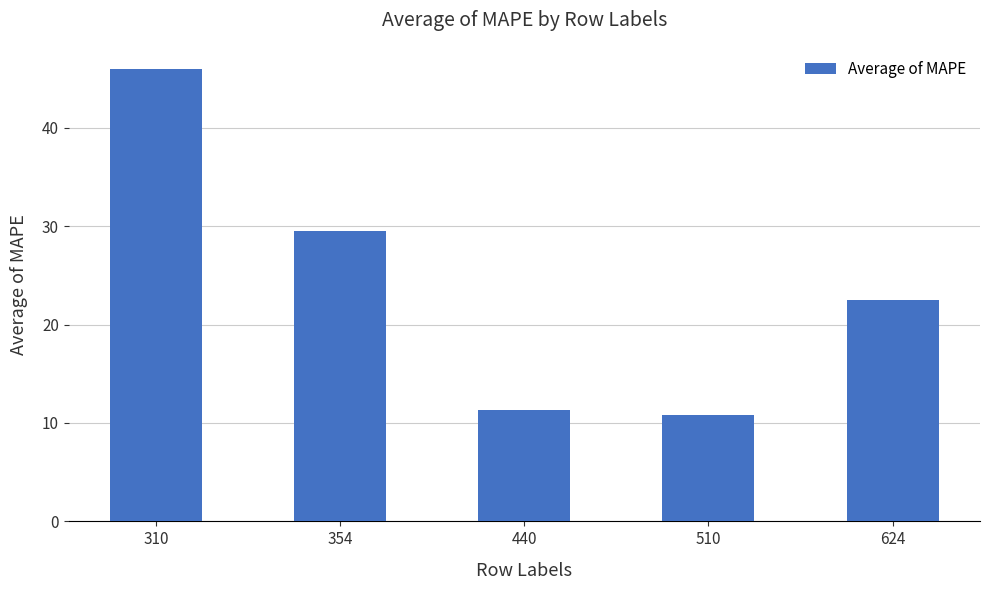

Is it true that the value at 624 is 34.7?

False